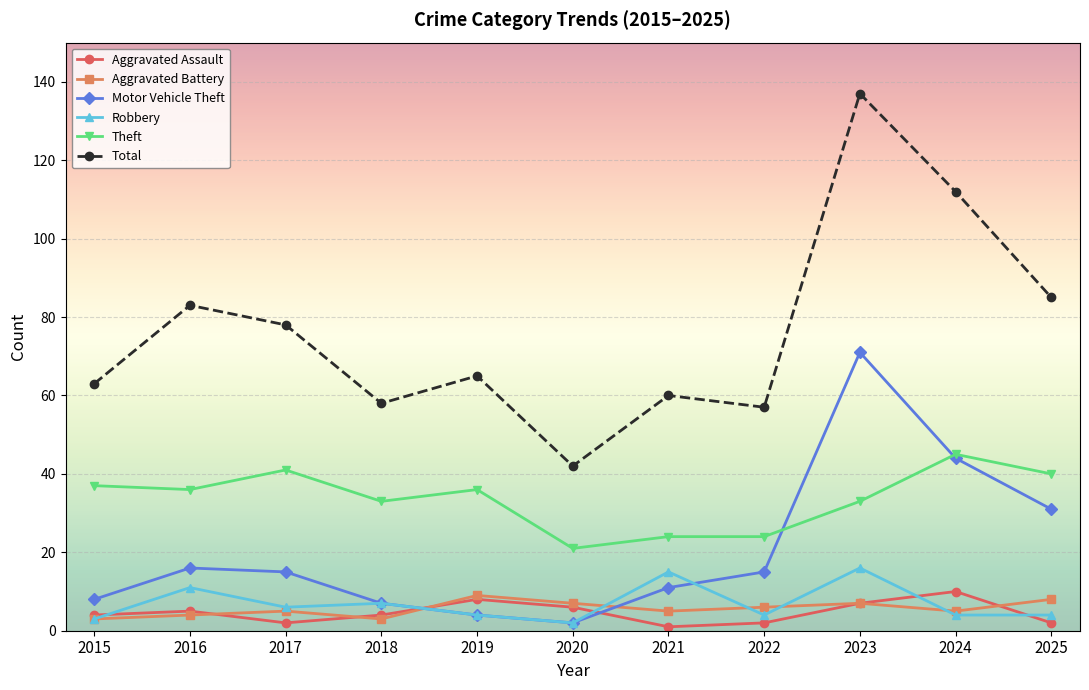

Reading left to right, transcribe all the data shown in this chart.

Aggravated Assault: 4	5	2	4	8	6	1	2	7	10	2
Aggravated Battery: 3	4	5	3	9	7	5	6	7	5	8
Motor Vehicle Theft: 8	16	15	7	4	2	11	15	71	44	31
Robbery: 3	11	6	7	4	2	15	4	16	4	4
Theft: 37	36	41	33	36	21	24	24	33	45	40
Total: 63	83	78	58	65	42	60	57	137	112	85